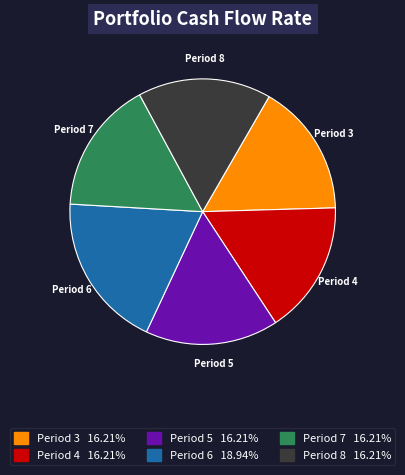

What is the ratio of the value at Period 7 16.21% to the value at Period 8 16.21%?

1.0